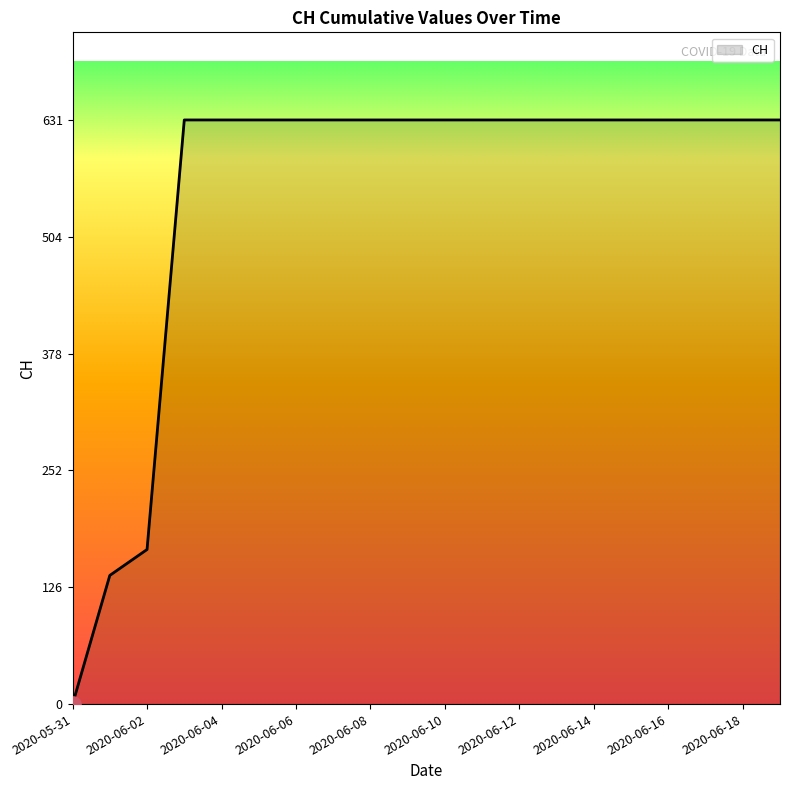

What is the greatest value displayed?

631